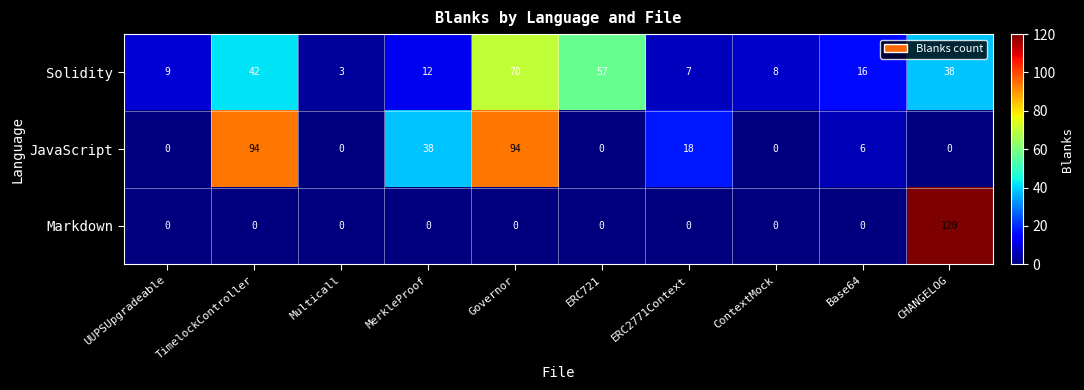

Rank the series at CHANGELOG from highest to lowest value.

Markdown, Solidity, JavaScript